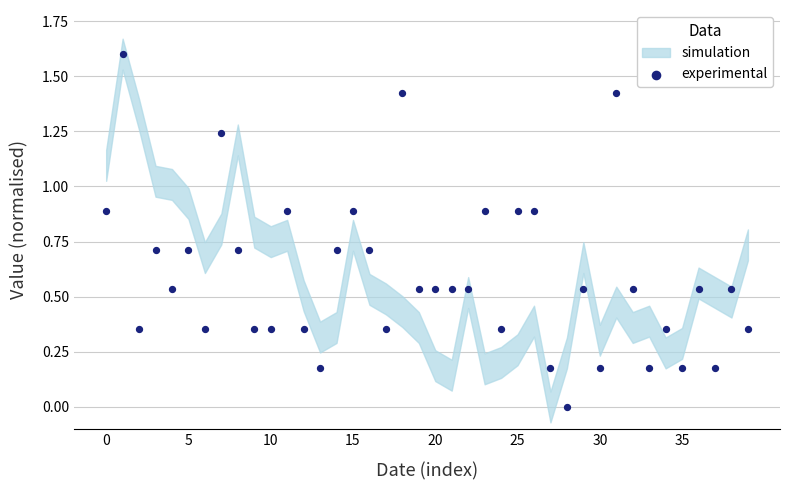

What is the range of Y values (max minus min)?

1.6